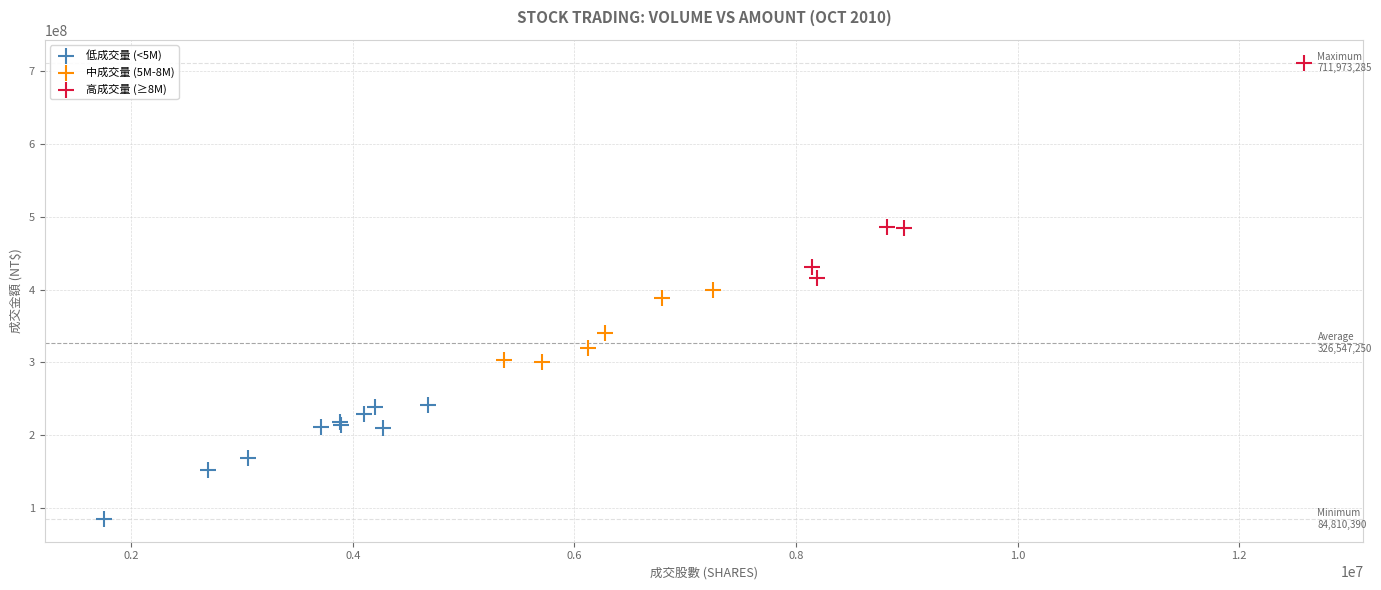

Which series contains the lowest Y value?

低成交量 (<5M)